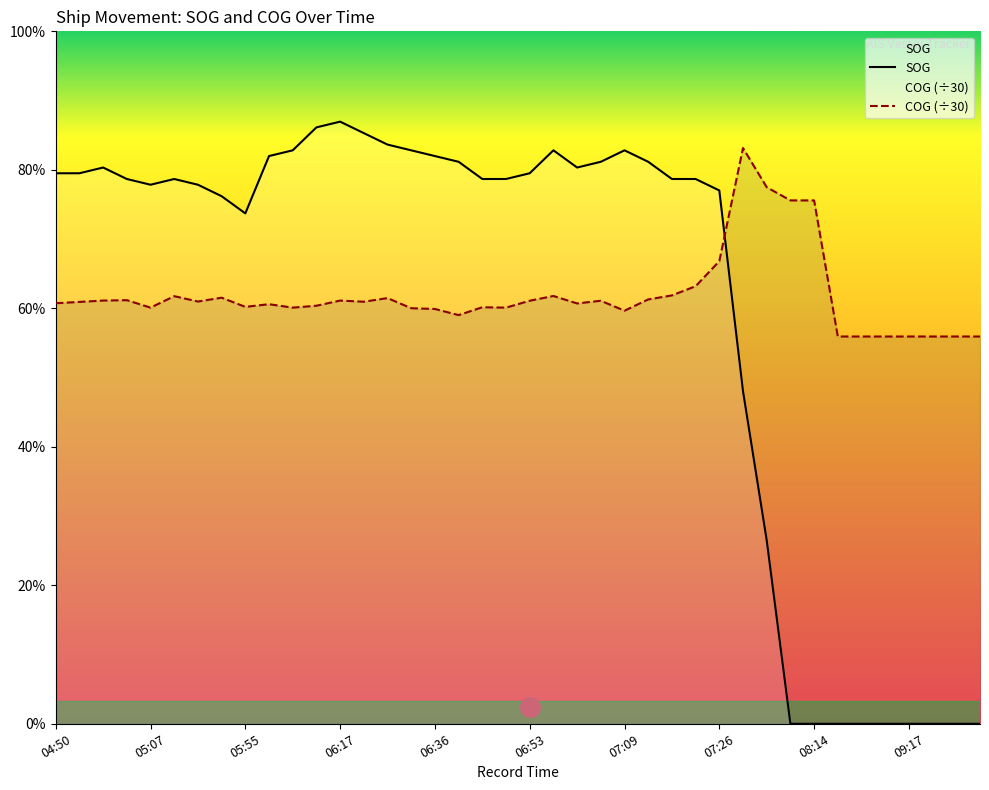

Is the value of SOG at 07:30 greater than the value of COG at 06:57?

No